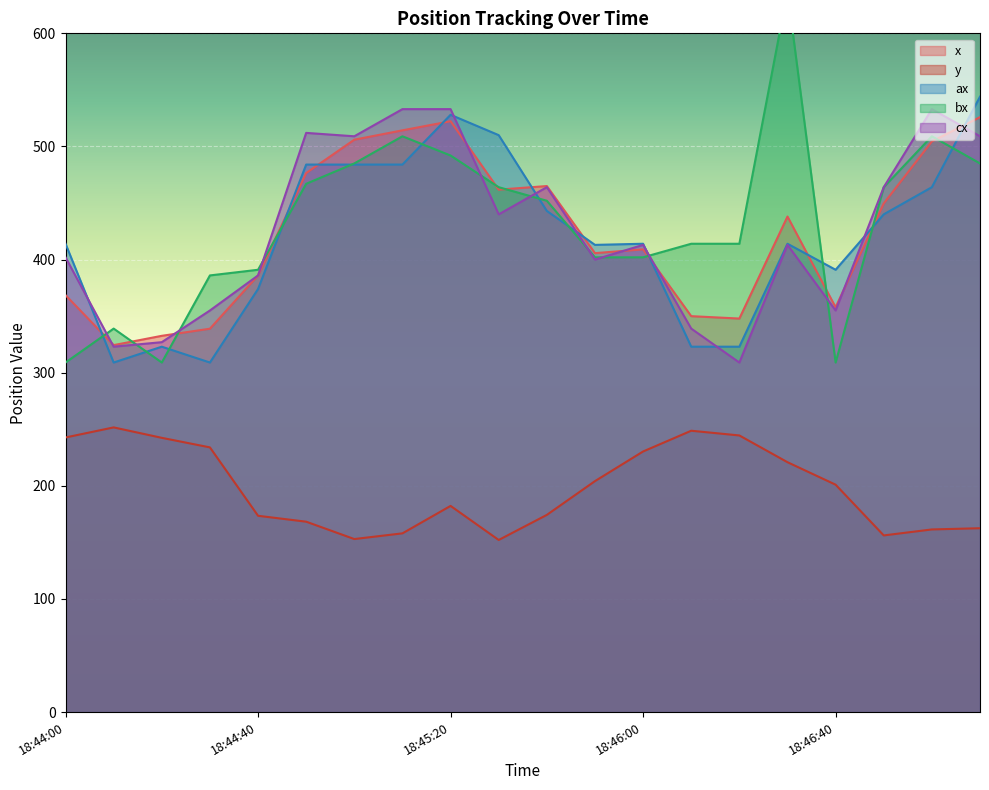

True or false: y and bx intersect in this chart.

False